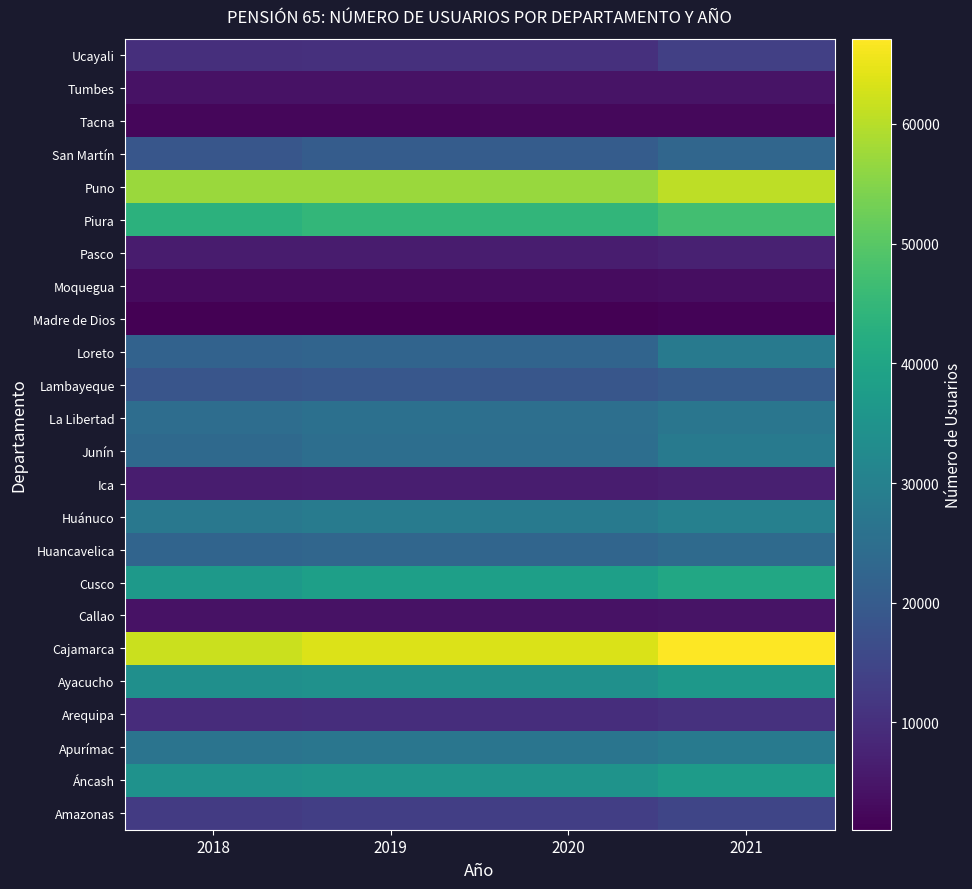

Rank the series by their maximum value, from lowest to highest.

Madre de Dios, Tacna, Moquegua, Callao, Tumbes, Ica, Pasco, Arequipa, Ucayali, Amazonas, Lambayeque, San Martín, Huancavelica, La Libertad, Junín, Apurímac, Loreto, Huánuco, Ayacucho, Áncash, Cusco, Piura, Puno, Cajamarca